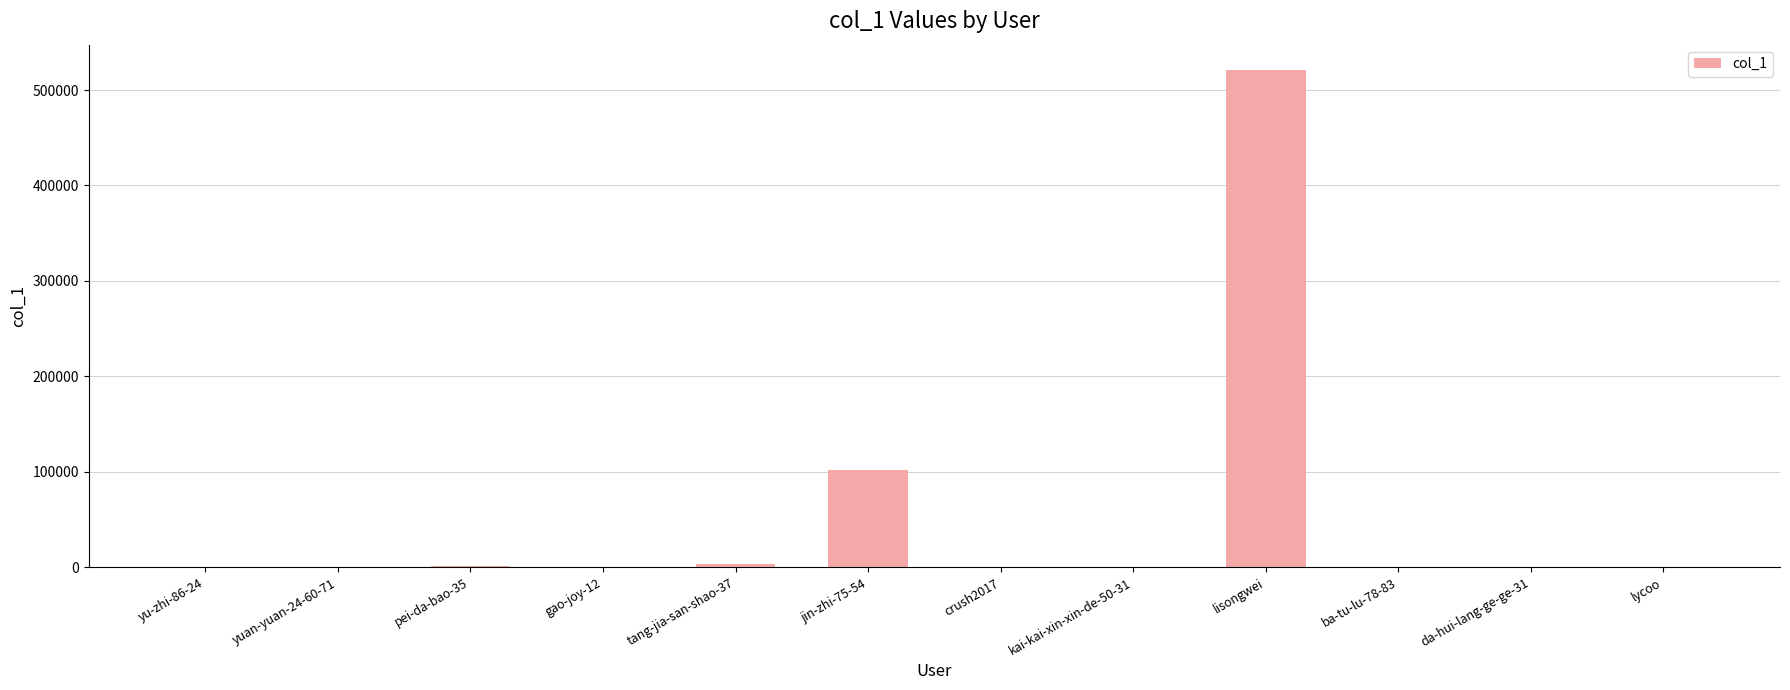

What is the sum of all values?

629617